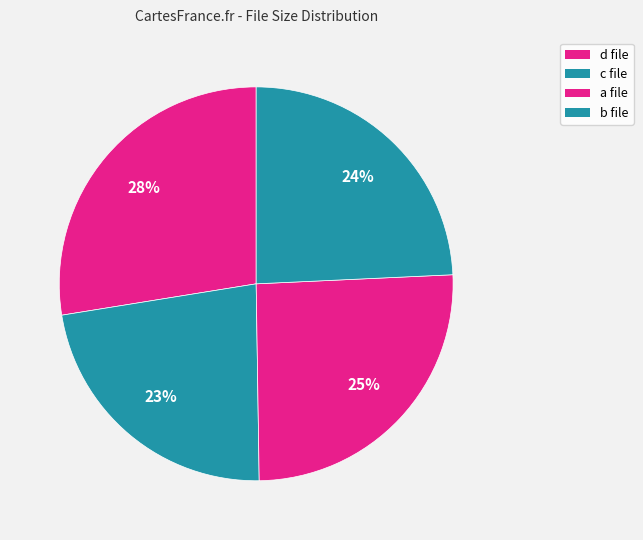

How many segments does this pie chart have?

4